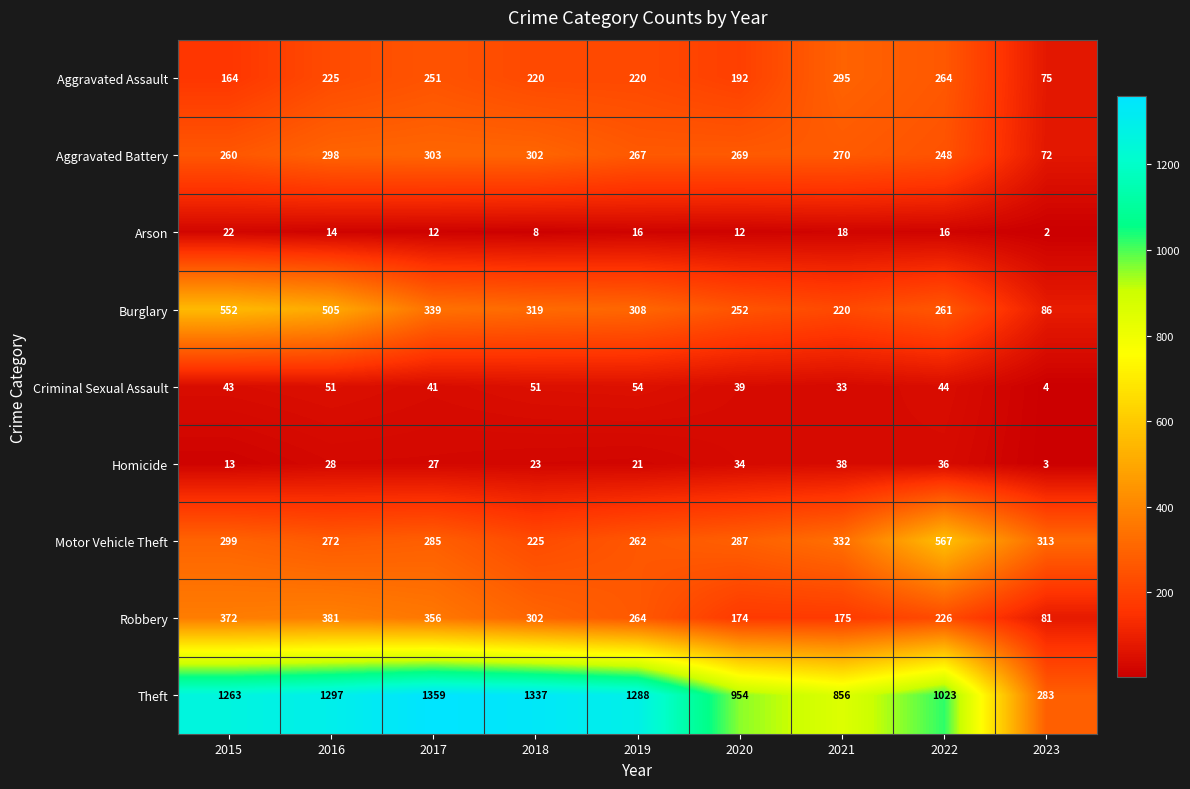

Rank the series at 2023 from highest to lowest value.

Motor Vehicle Theft, Theft, Burglary, Robbery, Aggravated Assault, Aggravated Battery, Criminal Sexual Assault, Homicide, Arson